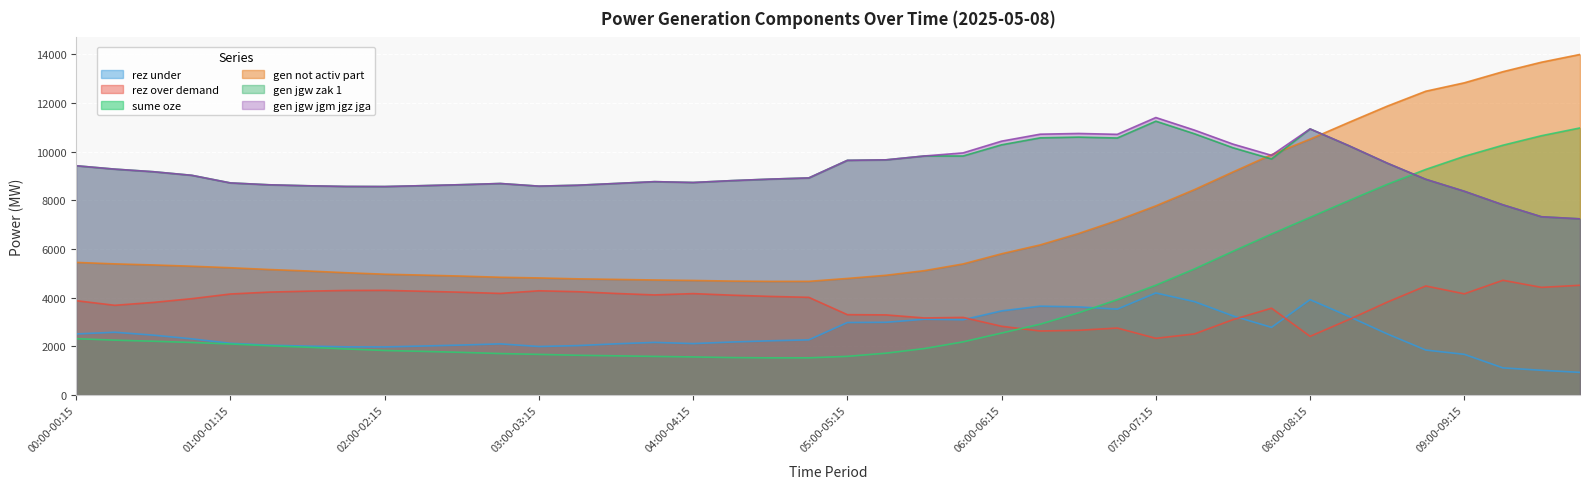

True or false: gen_jgw_zak_1 and gen_jgw_jgm_jgz_jga cross at least once.

False